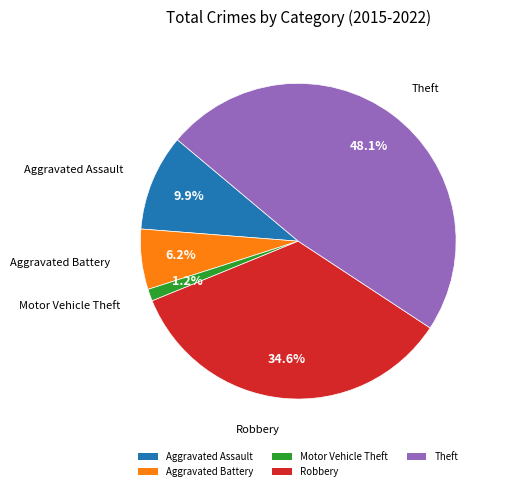

To the nearest percent, what percentage of the pie is Motor Vehicle Theft?

1%